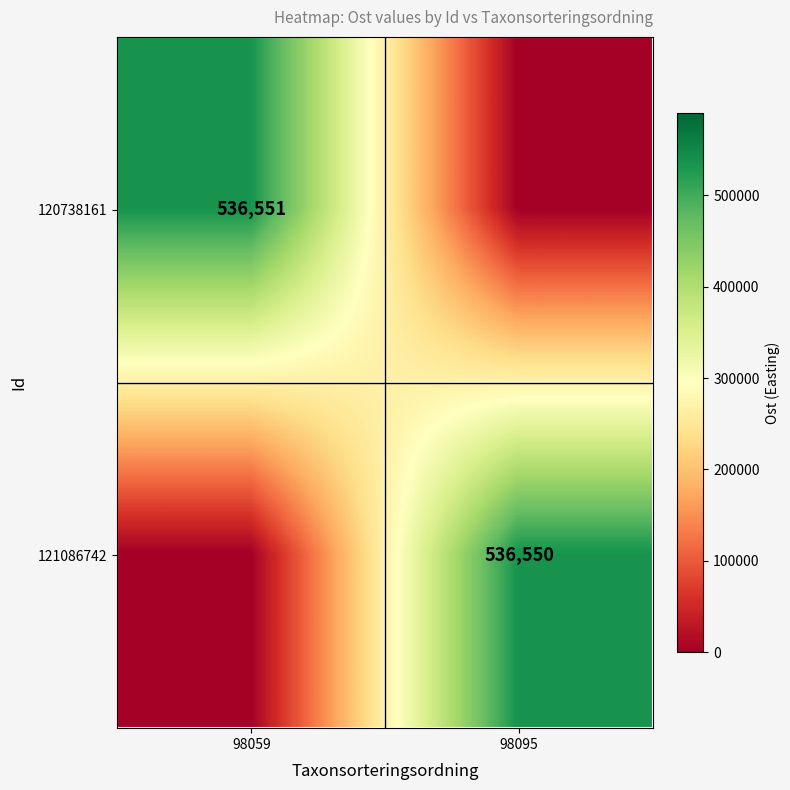

True or false: 121086742 has a value of 536550 at 98095.

True